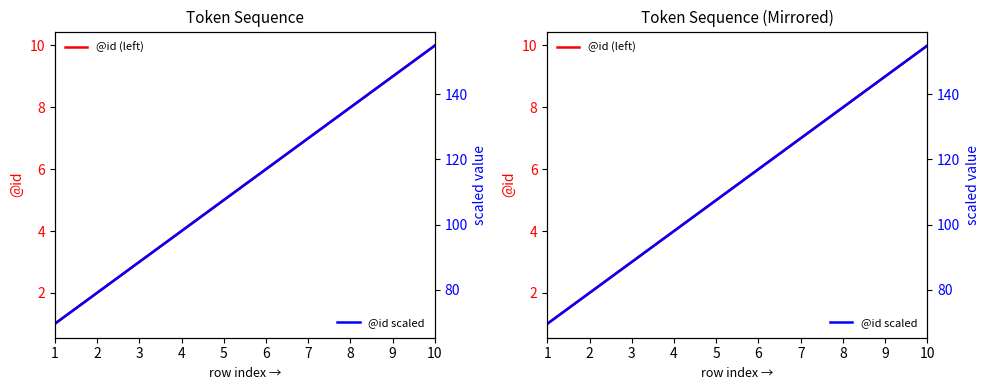

At which category is the sum across all series the highest?

10